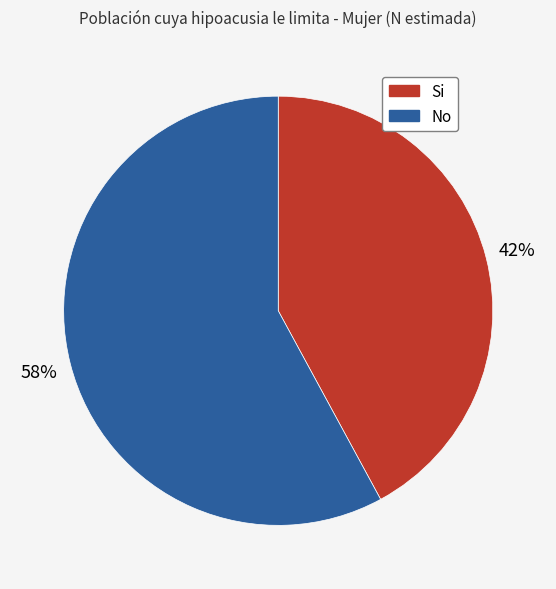

The No slice represents 58% of the pie. True or false?

True